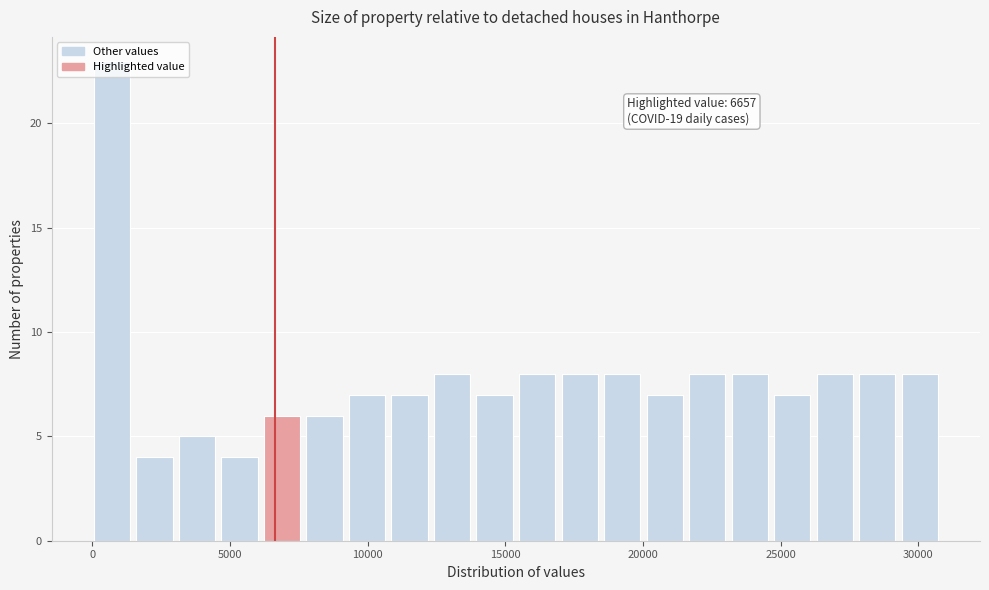

Read against the x-axis, roughly where is the centre of the tallest bar?

500